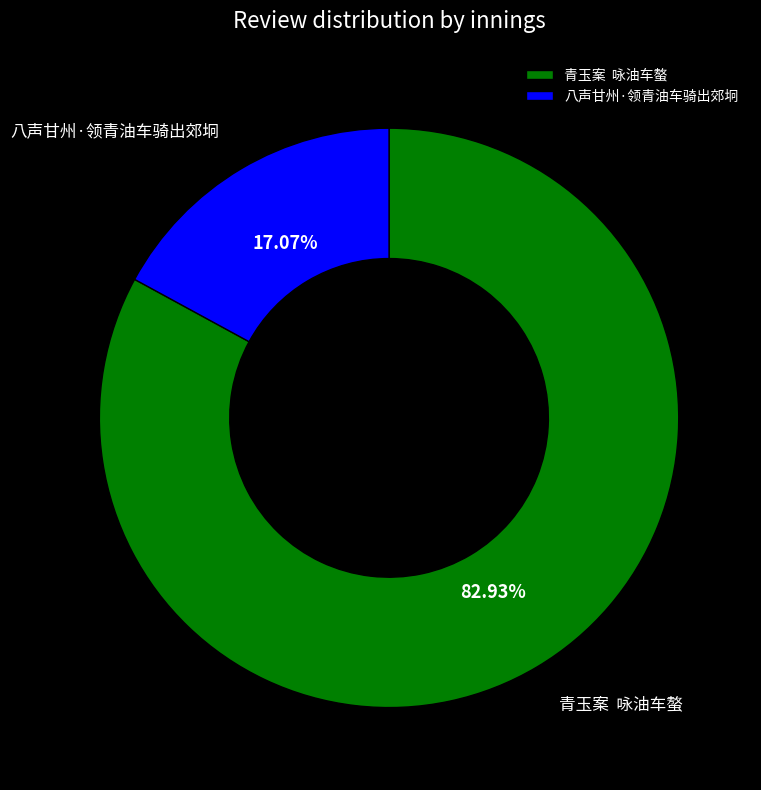

To the nearest percent, what is the average slice percentage?

50%